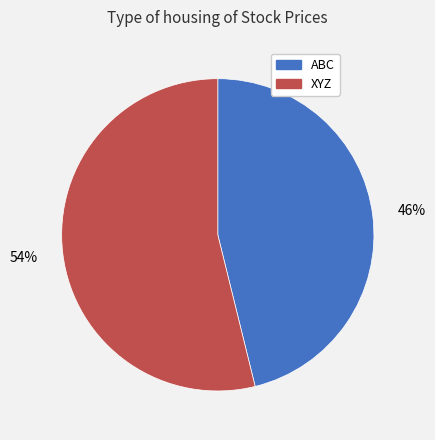

The XYZ slice represents 44% of the pie. True or false?

False